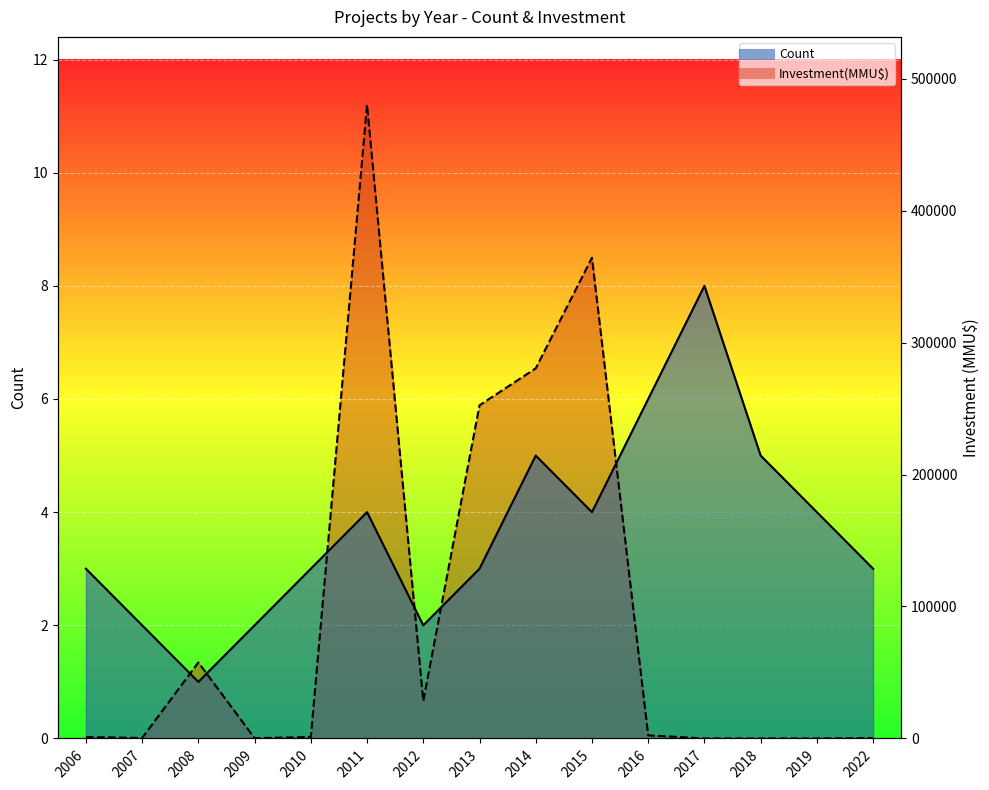

How many intersections are there between Count (line) and Investment (line)?

6